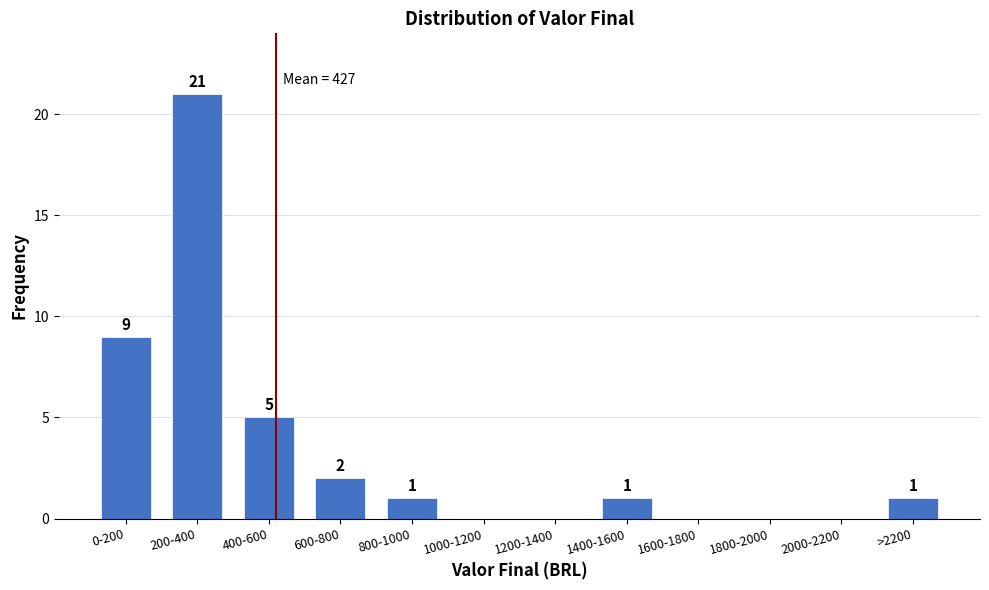

Reading left to right, what are all the values shown in this chart?

0-200=9	200-400=21	400-600=5	600-800=2	800-1000=1	1000-1200=0	1200-1400=0	1400-1600=1	1600-1800=0	1800-2000=0	2000-2200=0	>2200=1